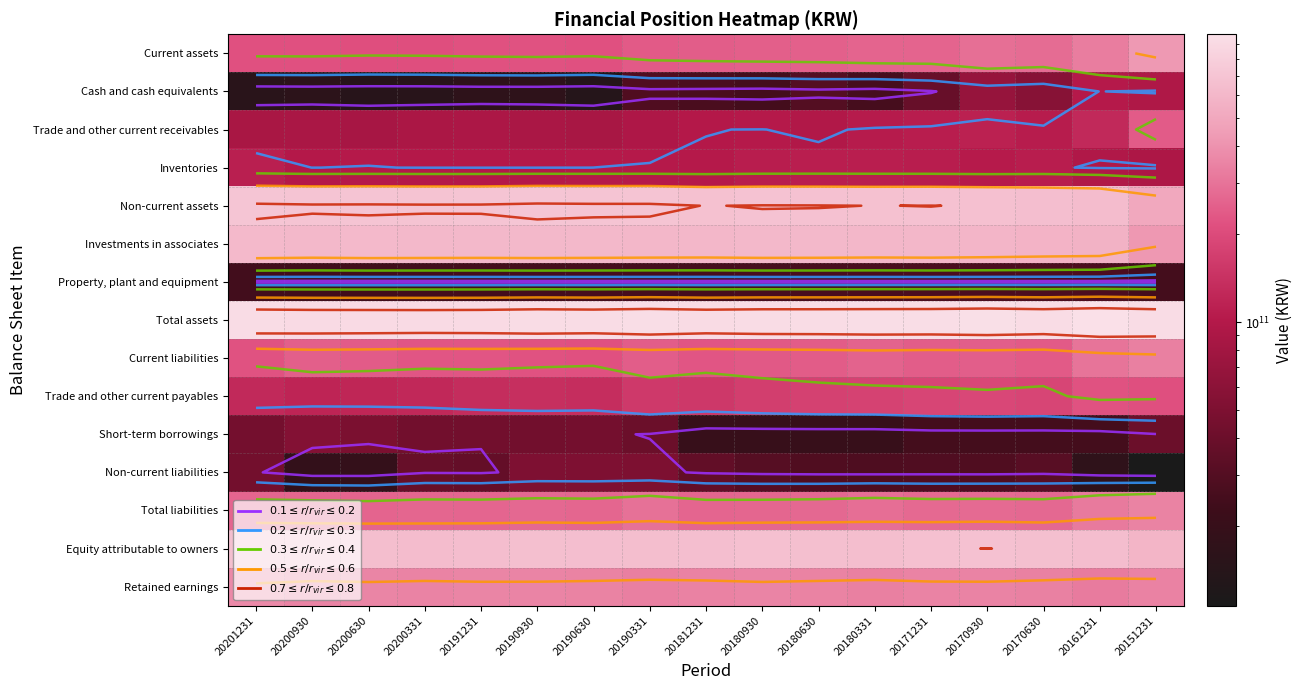

The value of Non-current assets at 20200930 is 921378669054. True or false?

False